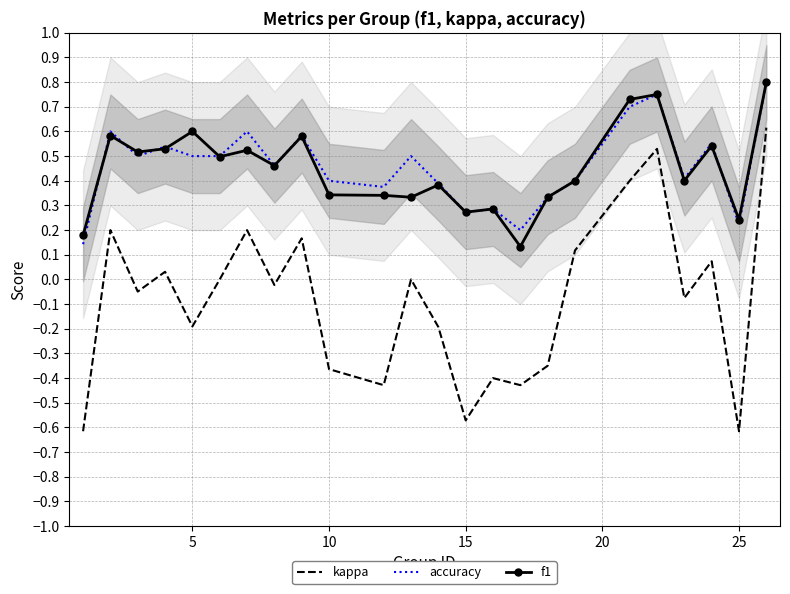

How many lines are shown in the chart?

3